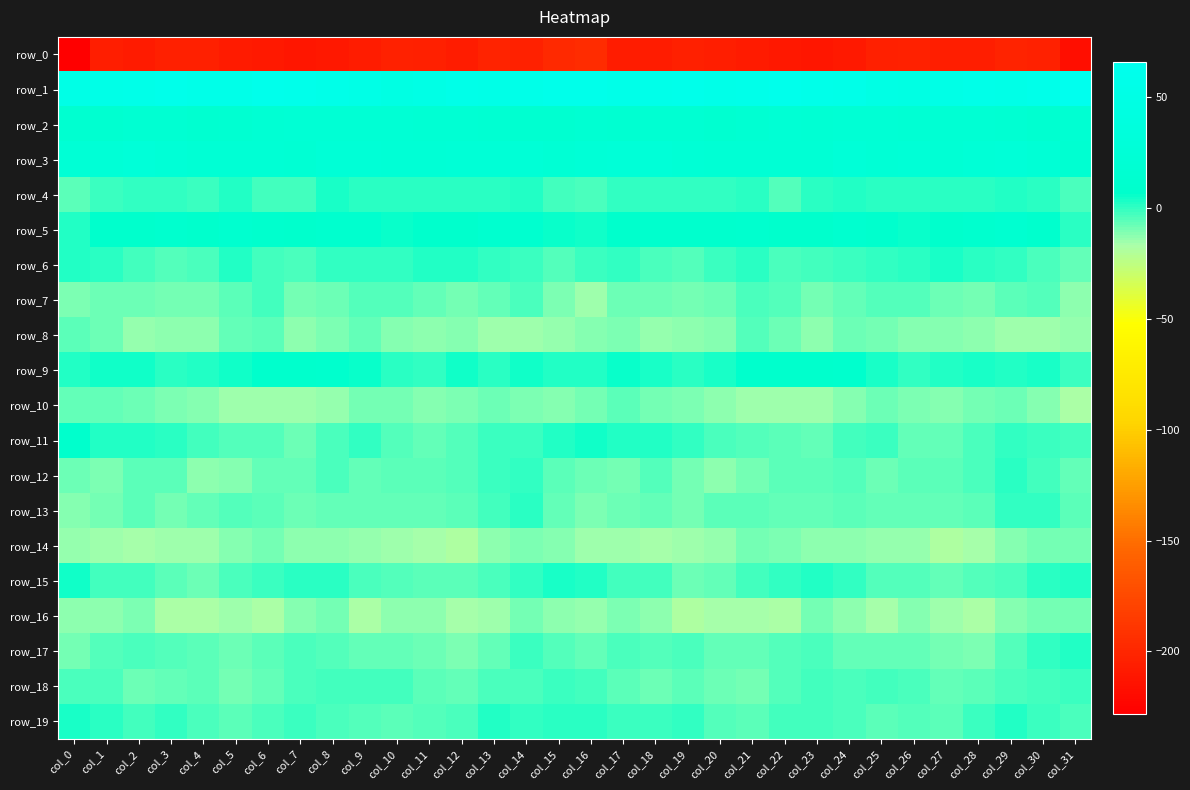

True or false: row_6 has a value of -1.9 at col_22.

False